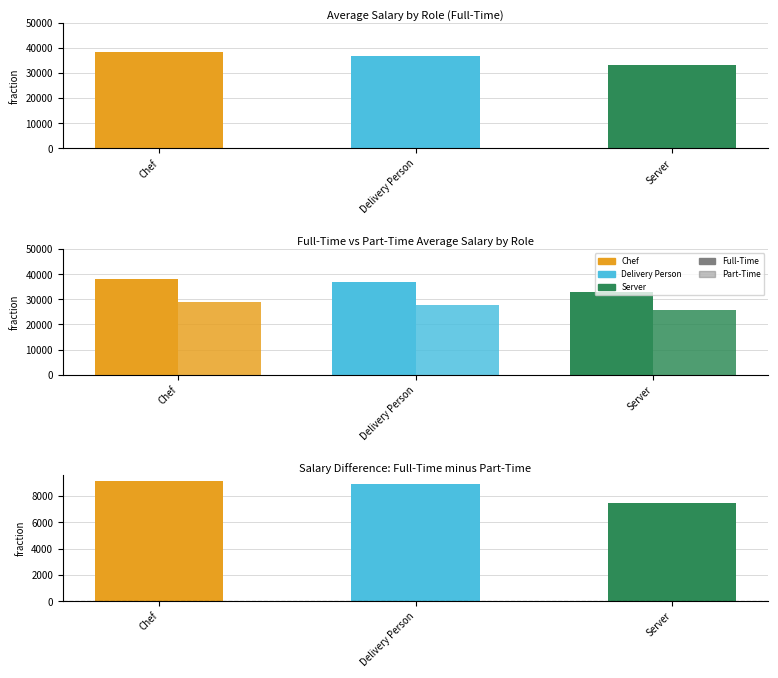

Reading left to right, what are all the values shown in this chart?

Full-Time: 38250	36800	33100
Part-Time: 29140	27900	25600